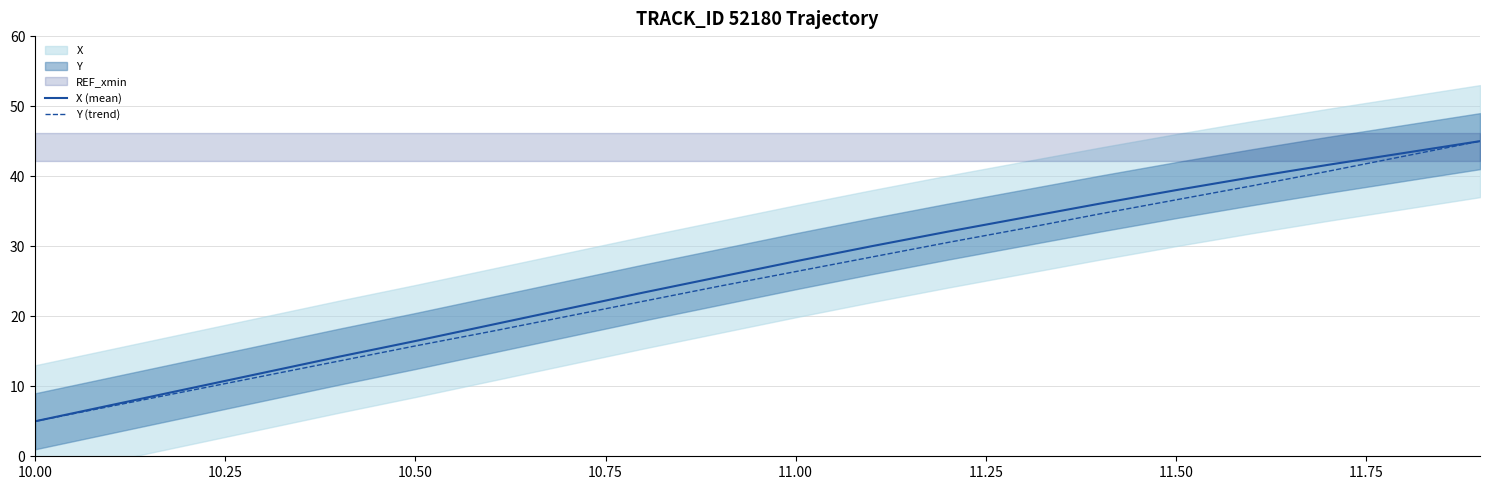

True or false: Y (trend) and X (mean) cross at least once.

False